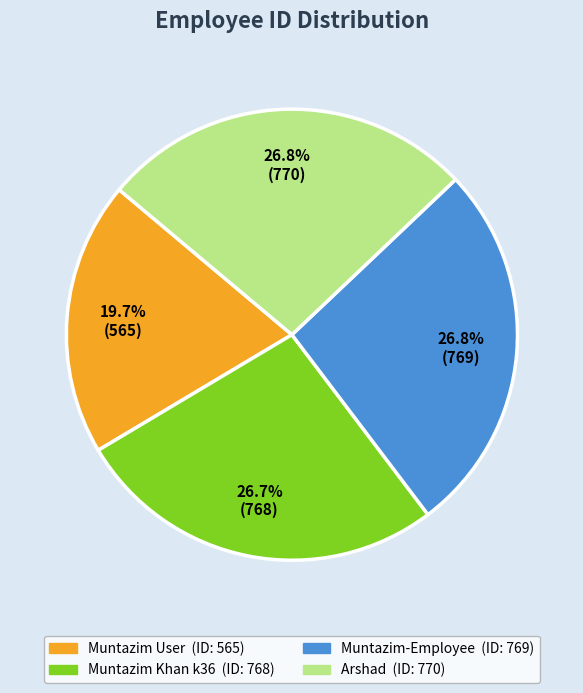

To the nearest percent, what is the difference between the largest and smallest slice percentages?

7%